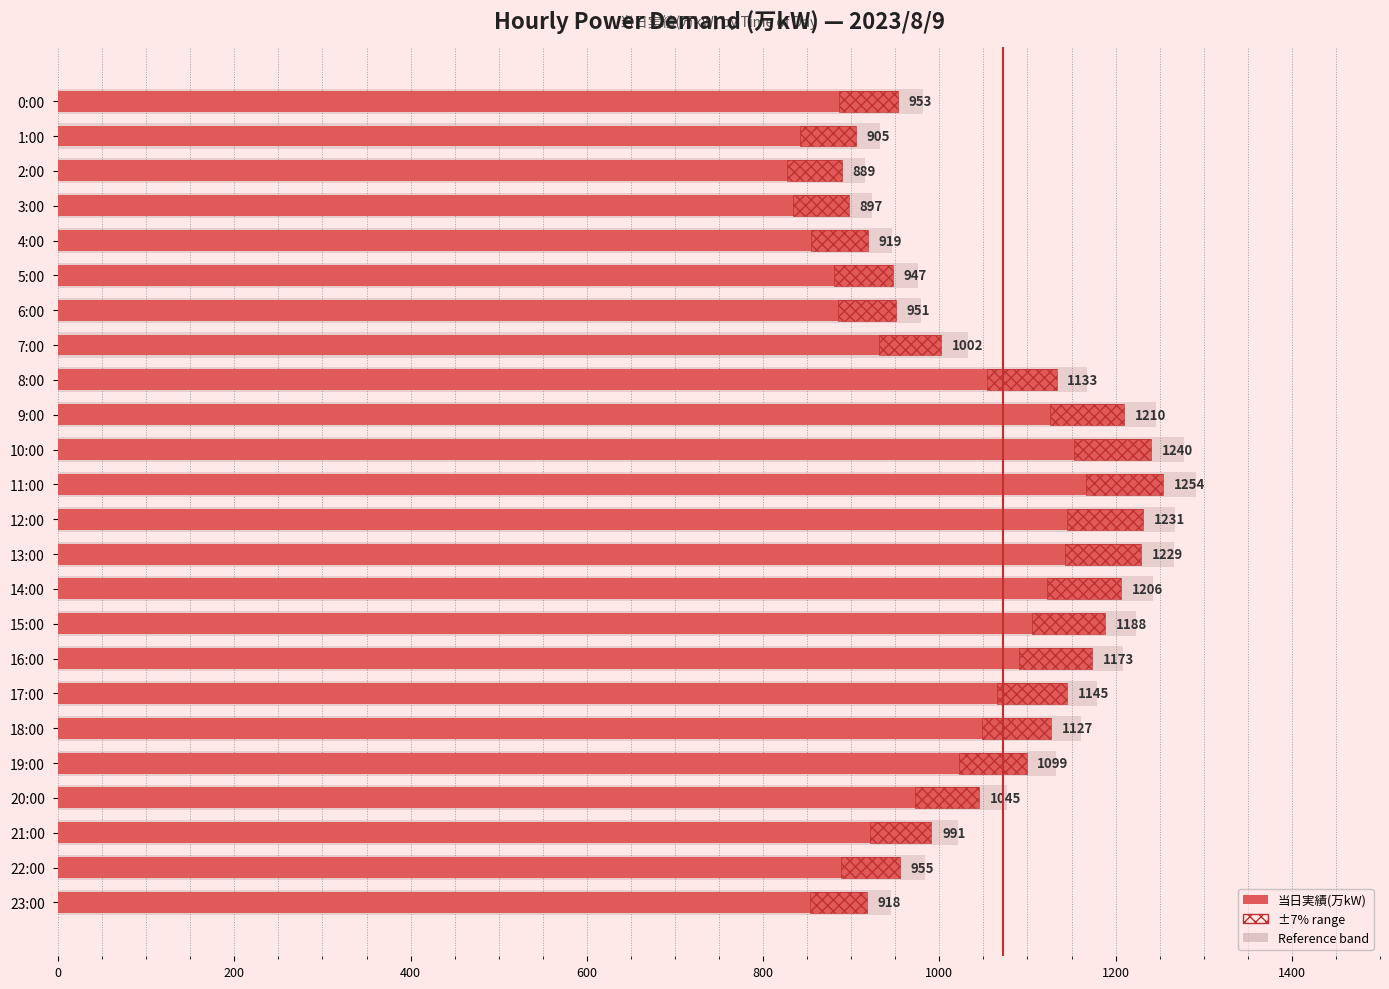

Are the bars horizontal?

Yes